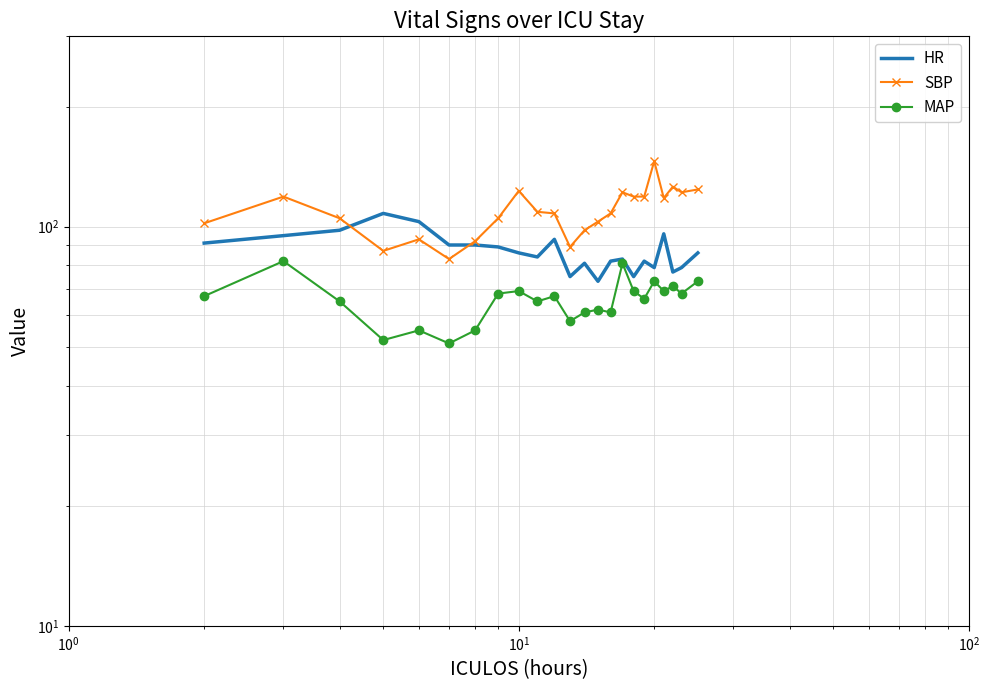

List the series in order of their peak value, lowest first.

MAP, HR, SBP